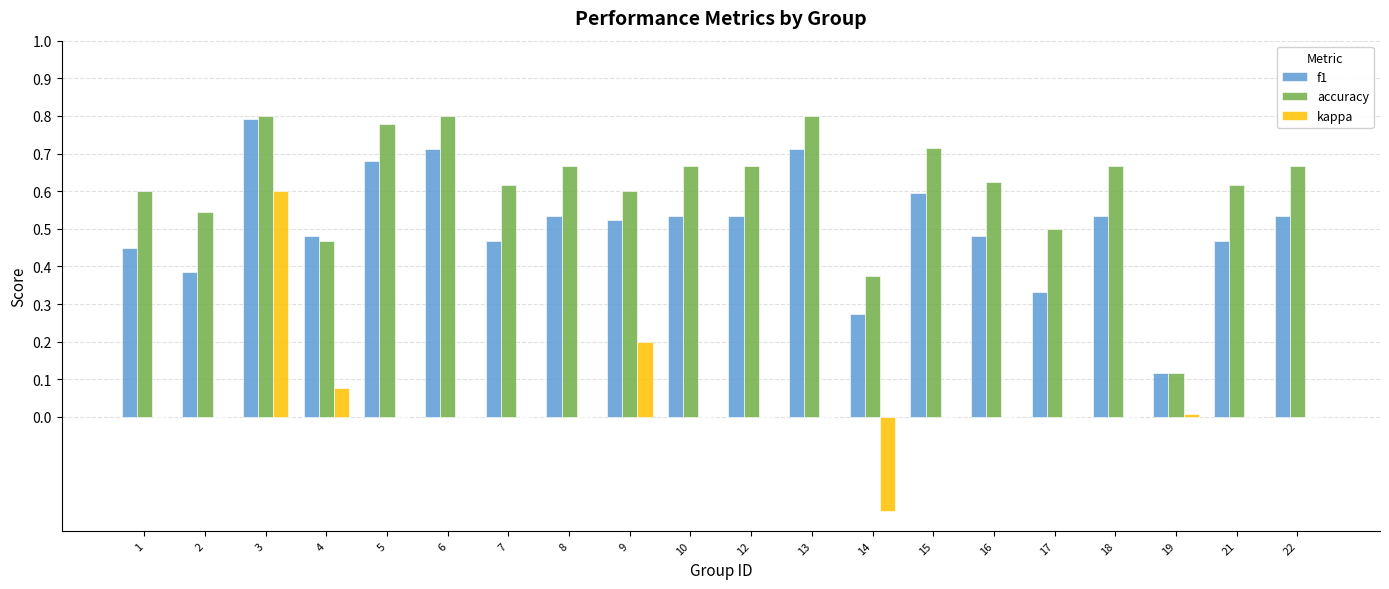

Is it true that f1 equals 0.4 at 14?

False